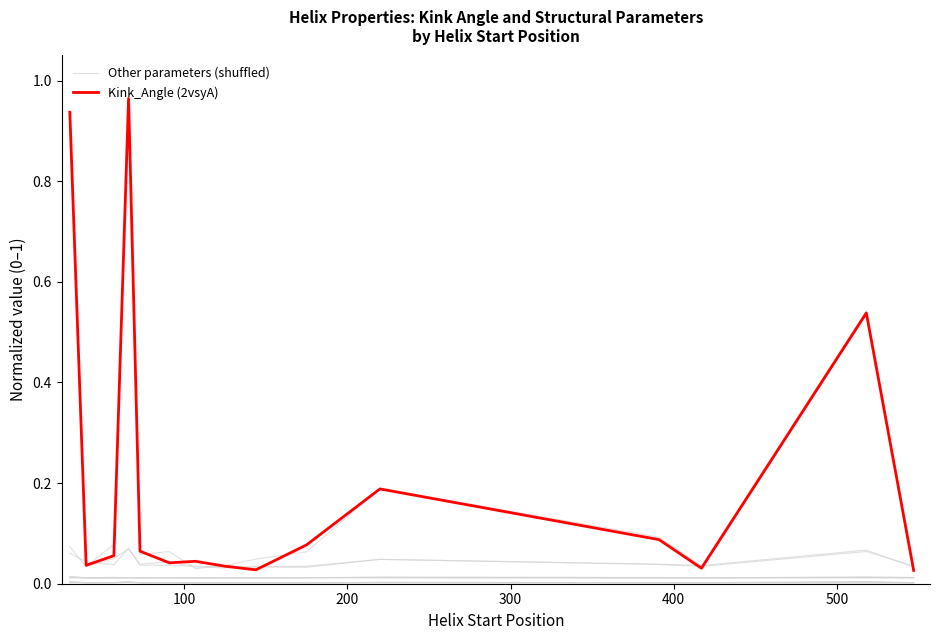

Does the chart display data point markers on the line(s)?

No